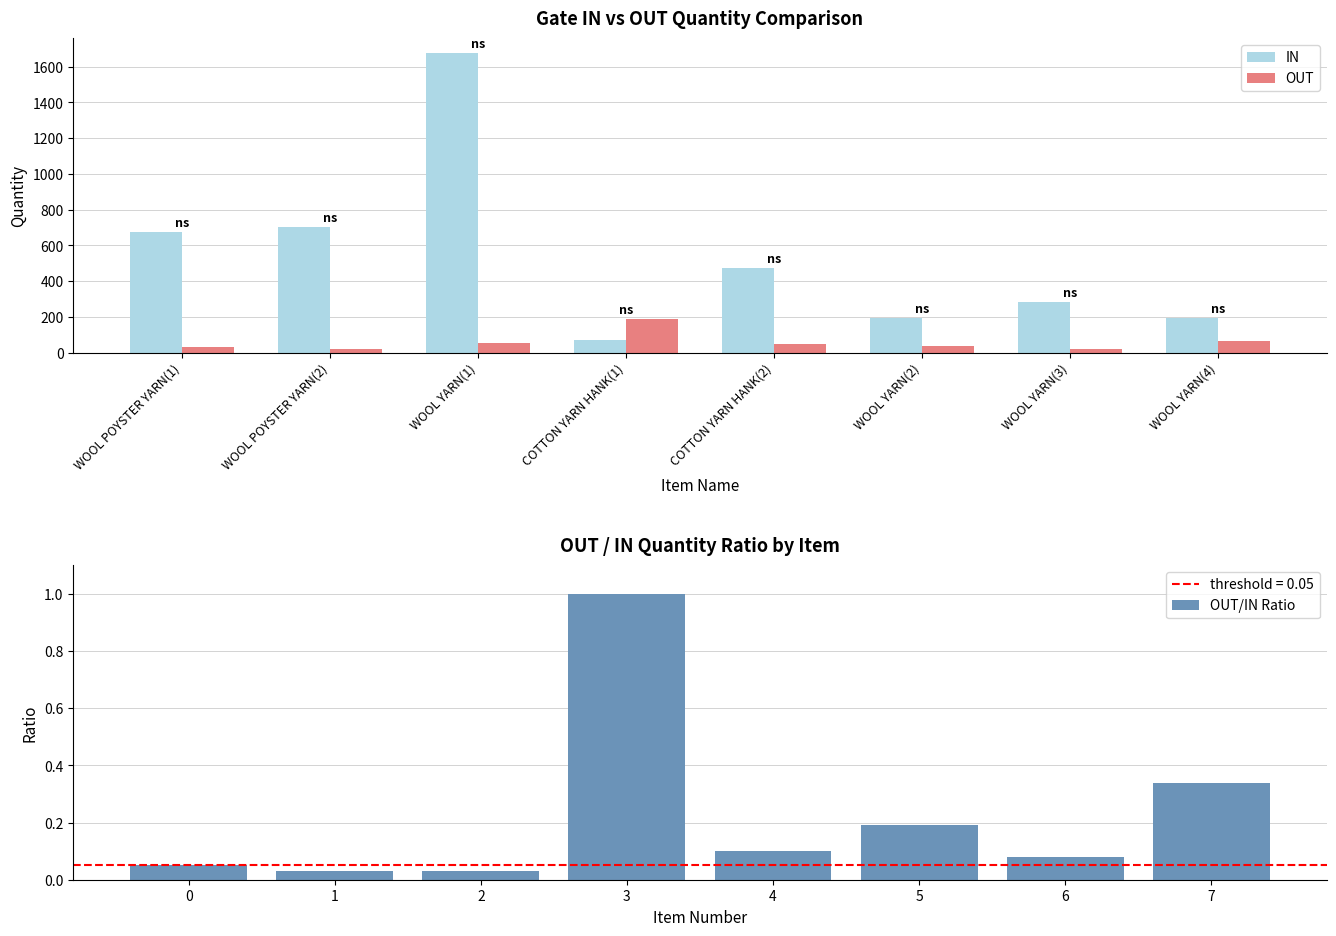

What is the sum of all IN values?

4266.5